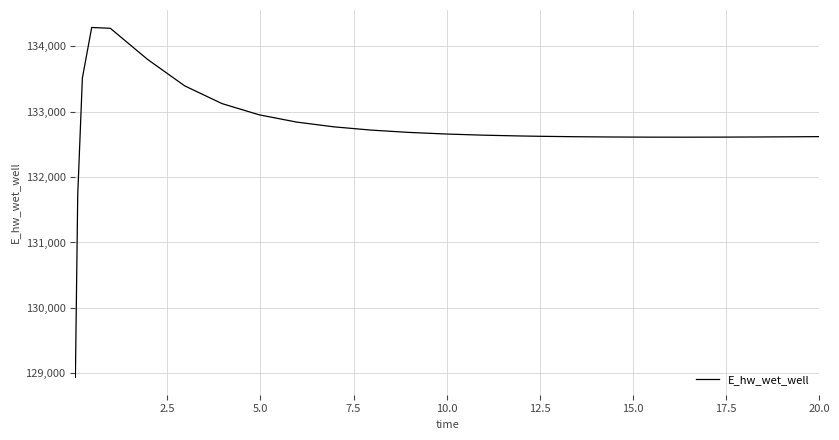

Is this an area chart (filled region under the line)?

No